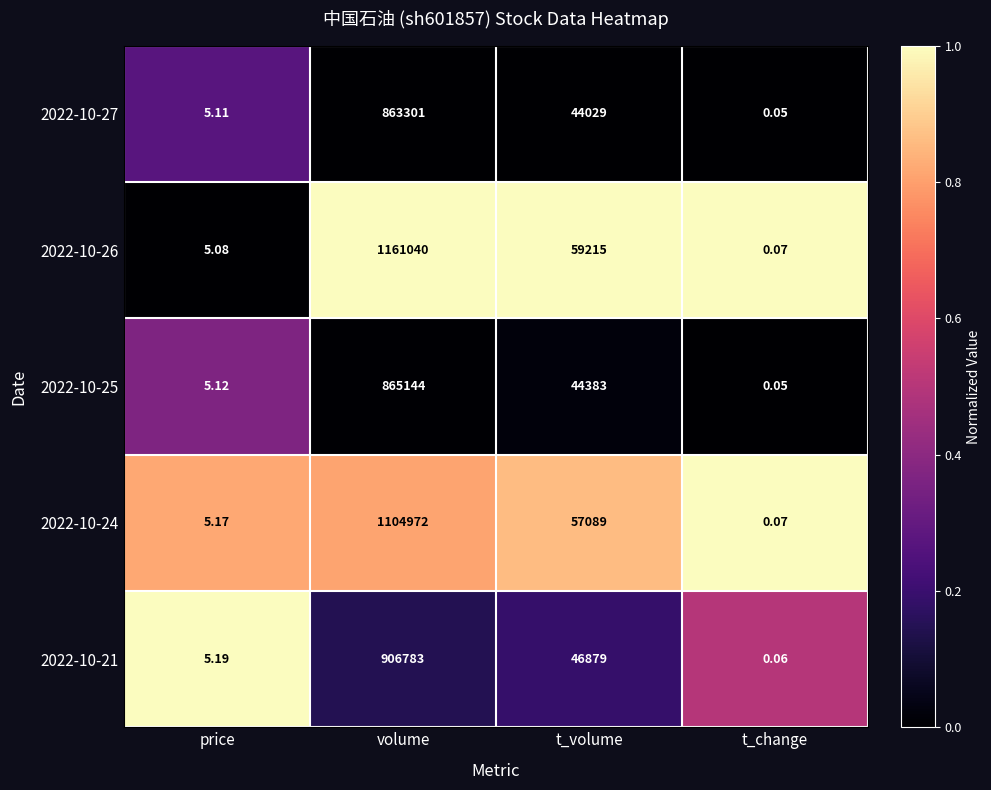

At which category does the chart reach its minimum across all series?

t_change